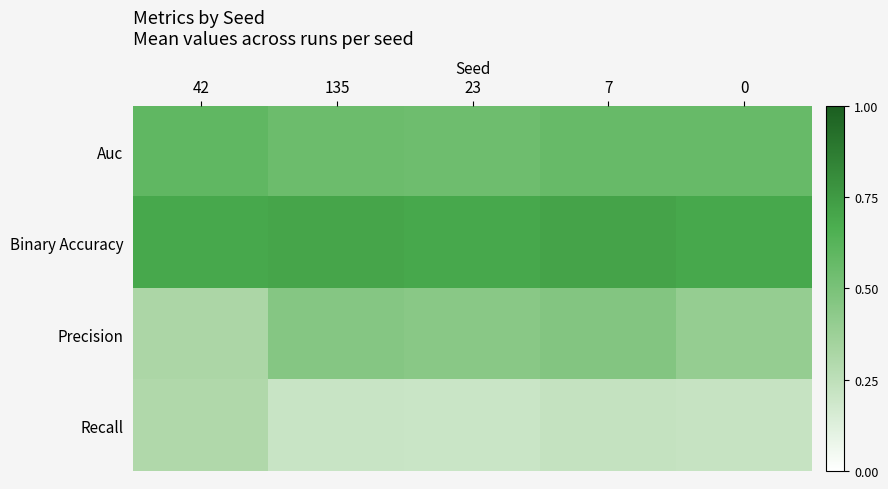

Which series has the largest range (max minus min)?

Precision